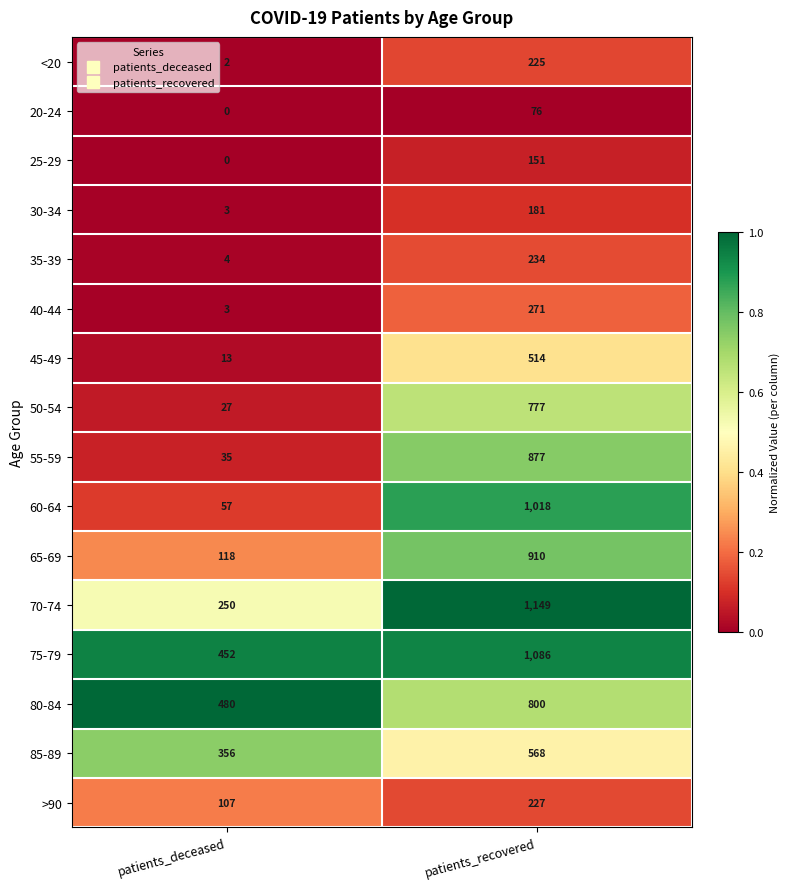

Which series has the largest total across all categories?

75-79